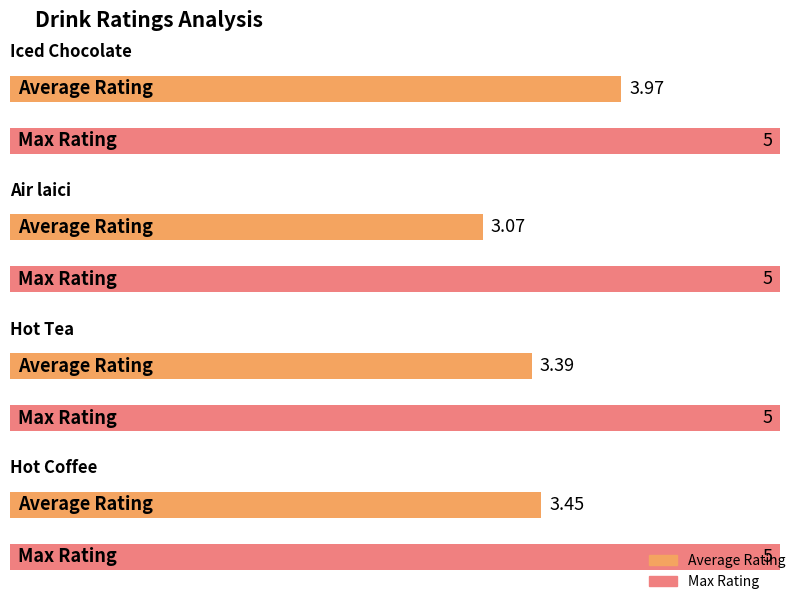

Does the chart contain stacked bars?

No